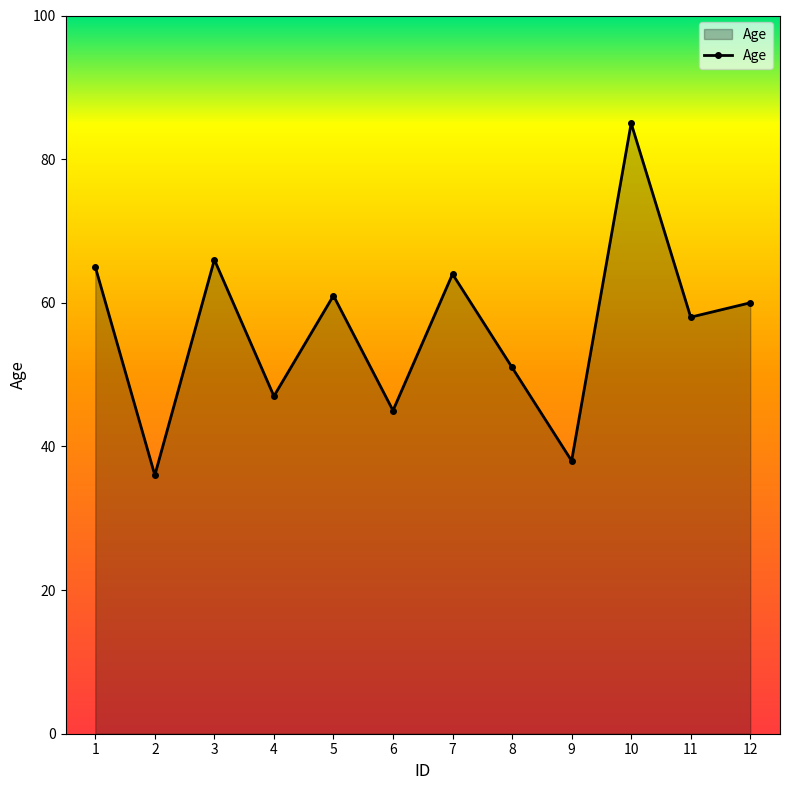

List the labels in order of value, largest first.

10, 3, 1, 7, 5, 12, 11, 8, 4, 6, 9, 2